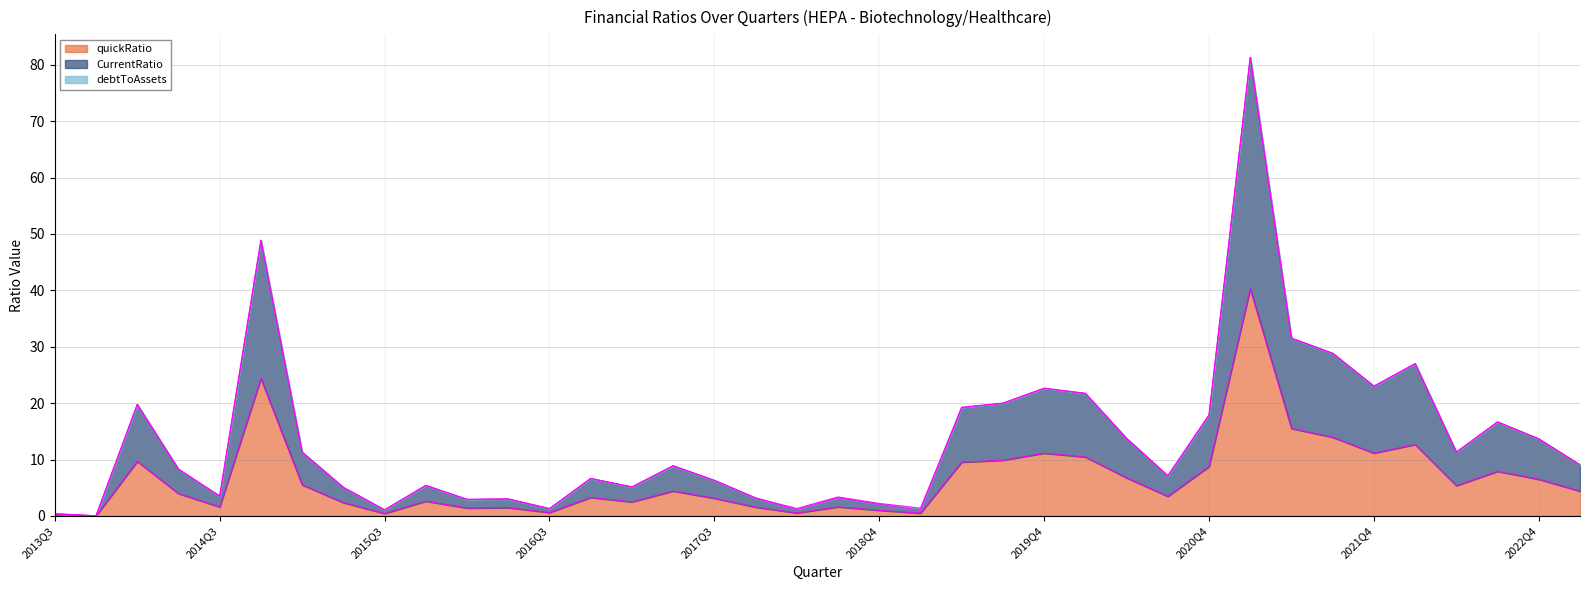

Where is the first local minimum for CurrentRatio?

2013Q4